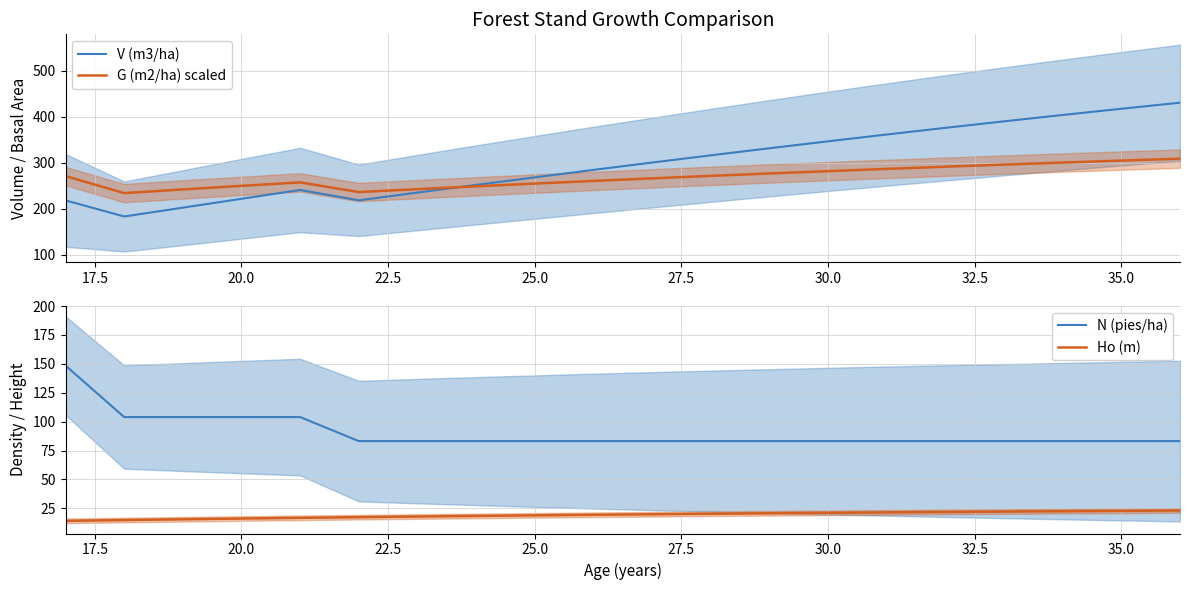

What is the value of the V (m3/ha) point at the 7th from the left?

235.4